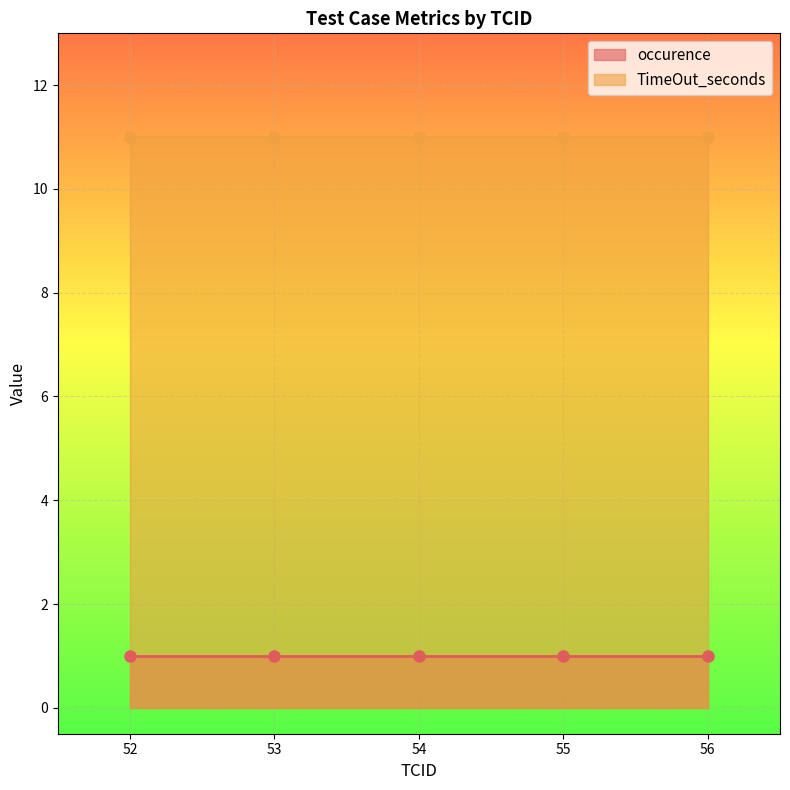

The occurence series shows 1 at 53. True or false?

True